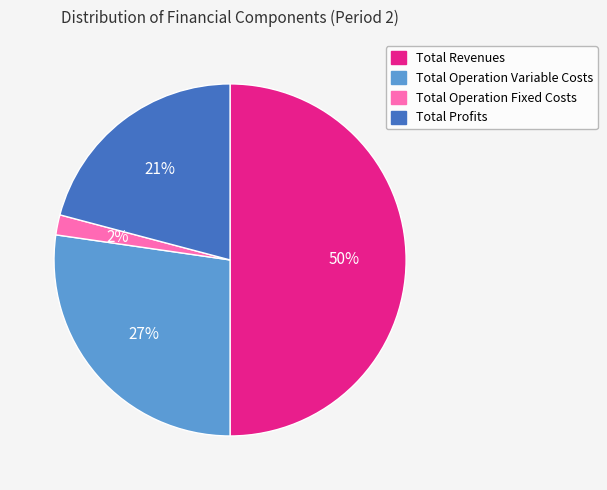

Between Total Operation Fixed Costs and Total Operation Variable Costs, which is larger?

Total Operation Variable Costs